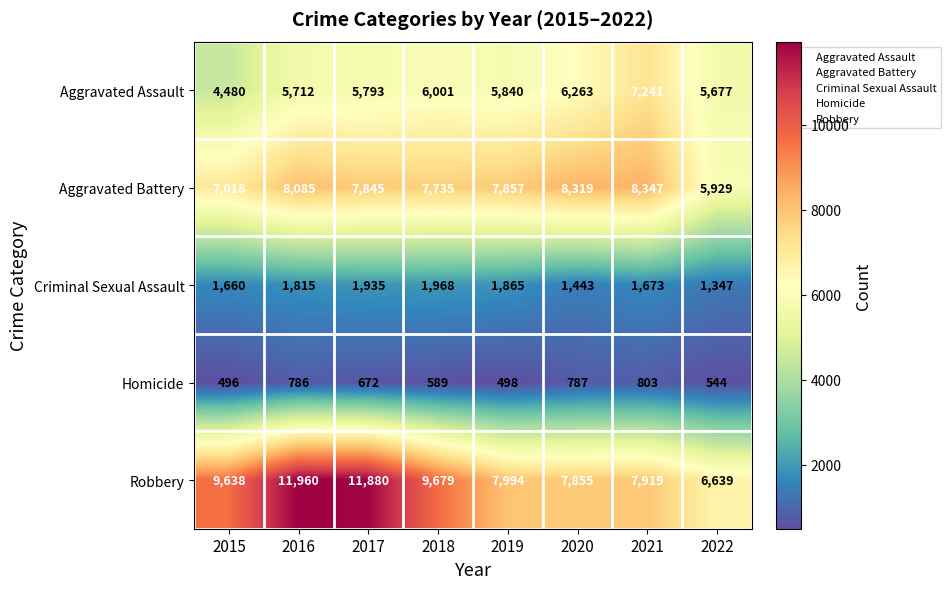

At which category is the sum across all series the highest?

2016